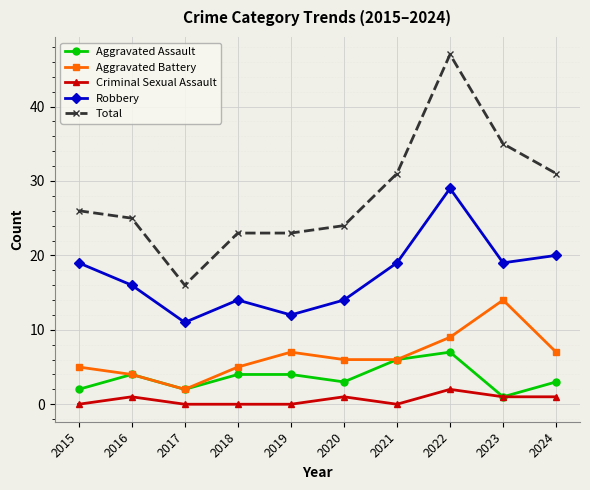

Is the value of Robbery at 2017 greater than the value of Total at 2016?

No